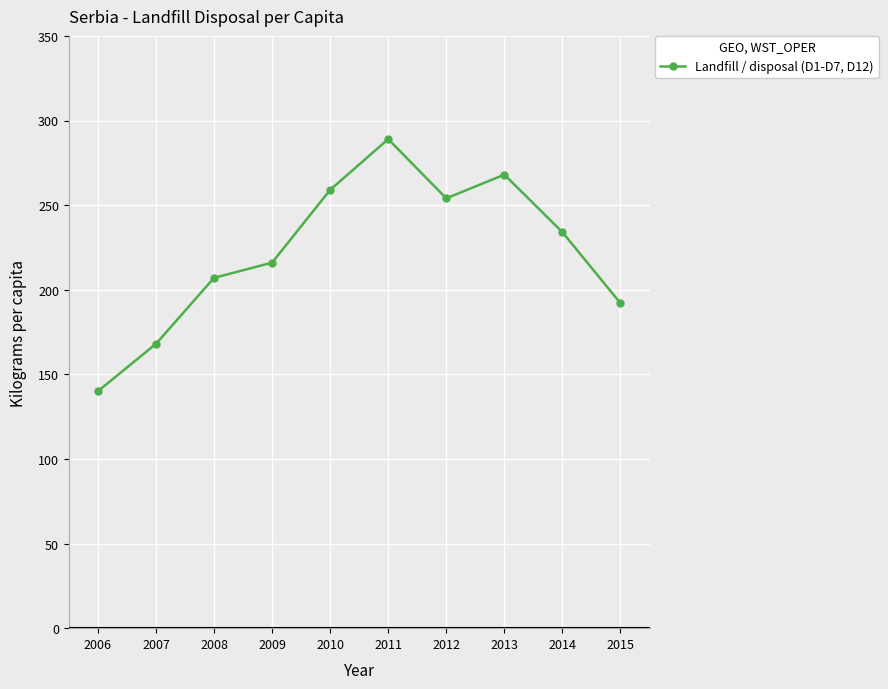

How many lines are shown in the chart?

1